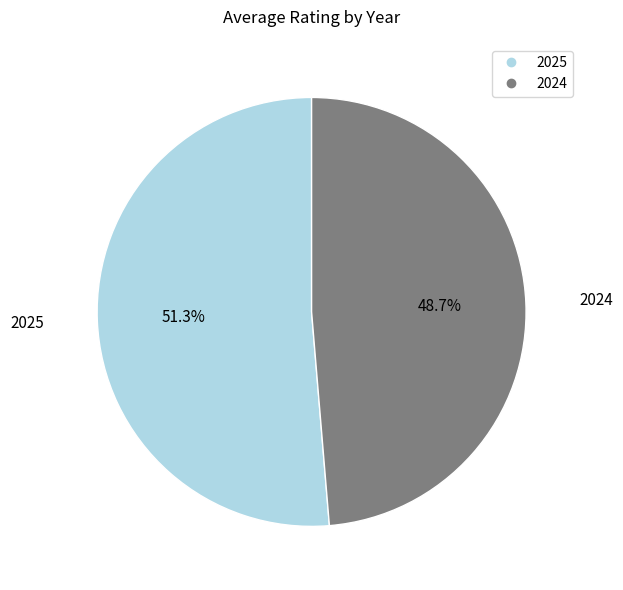

What is the ratio of the value at 2025 to the value at 2024?

1.1